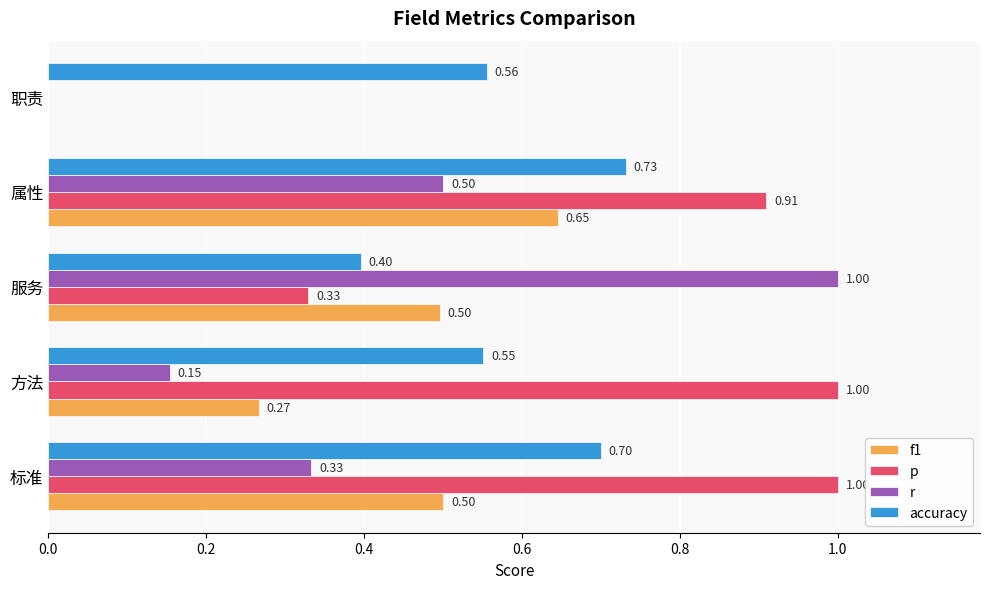

What is the total value across all series at 属性?

2.8